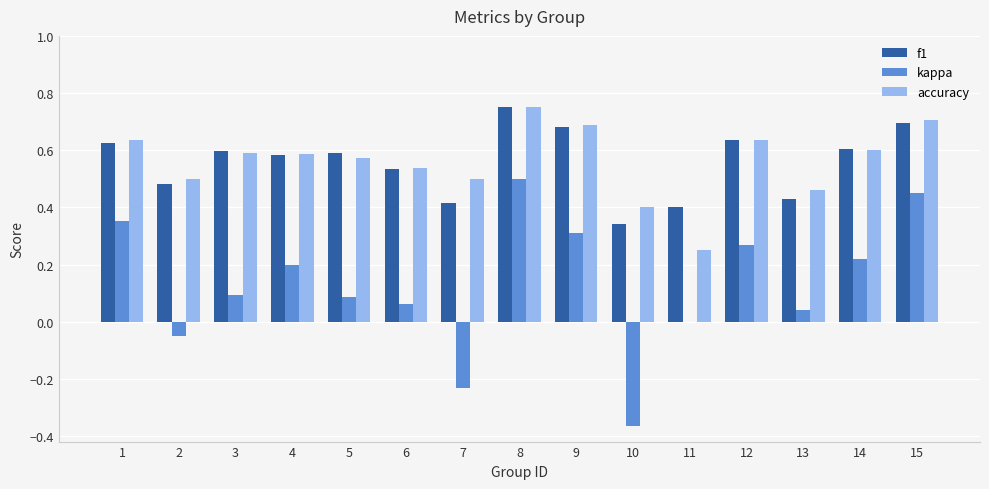

What is the sum of all f1 values?

8.4